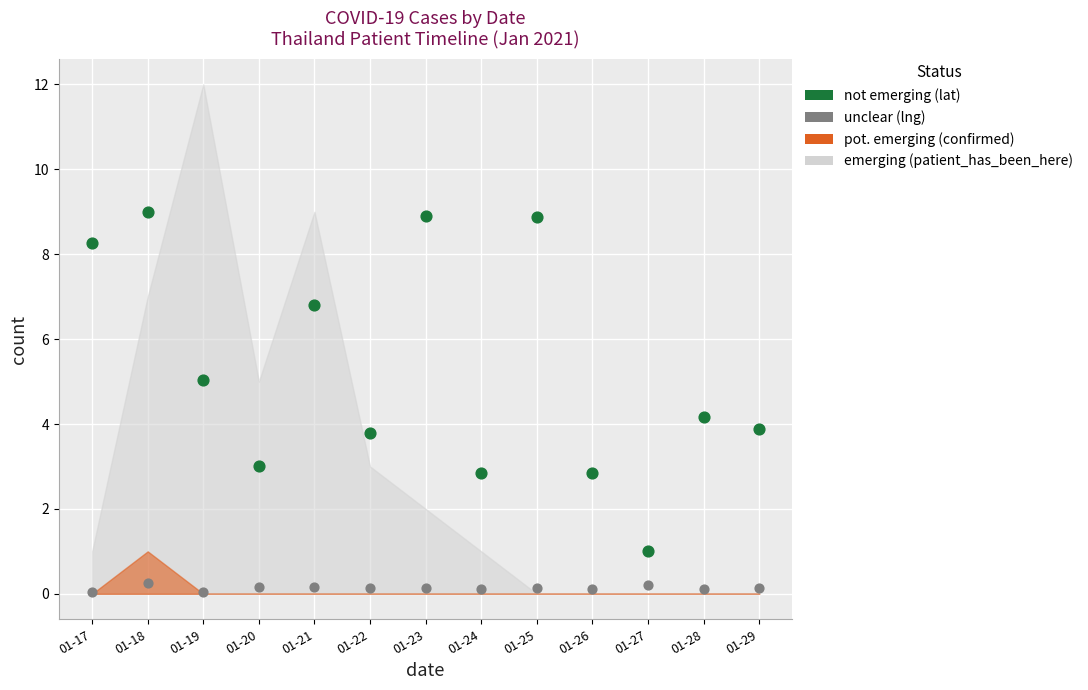

Across all data points, what is the range of Y values (max minus min)?

9.0